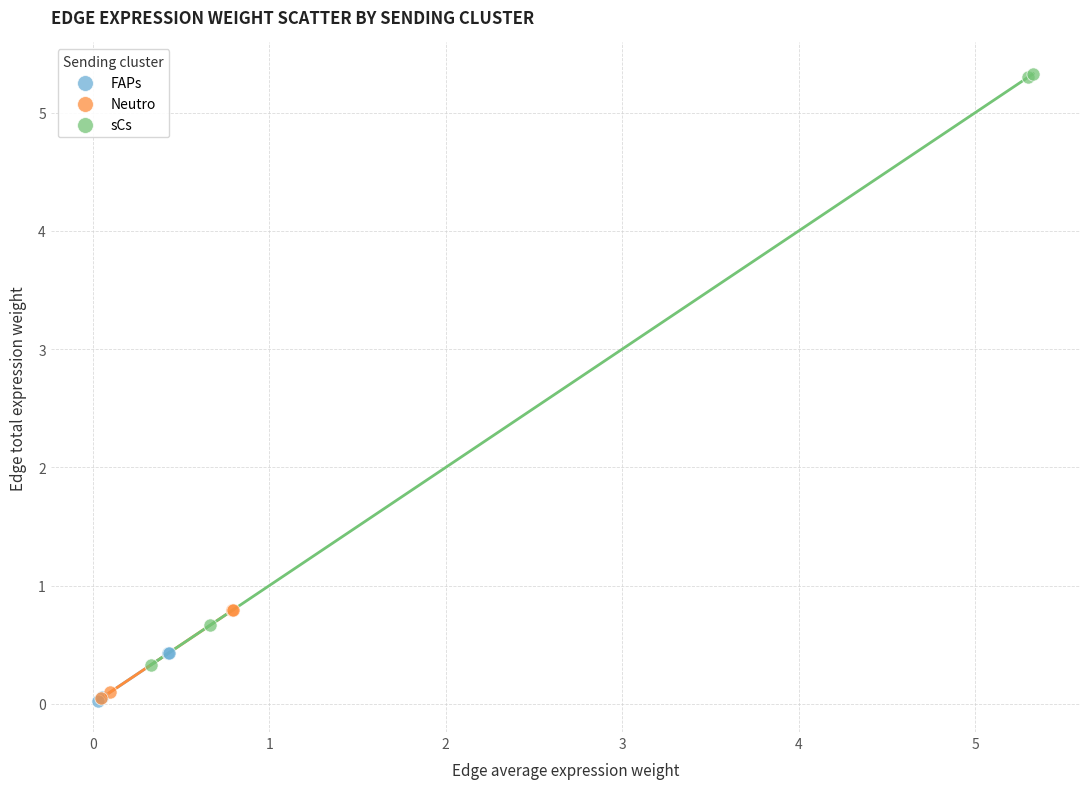

Which series has the widest spread of Y values?

sCs